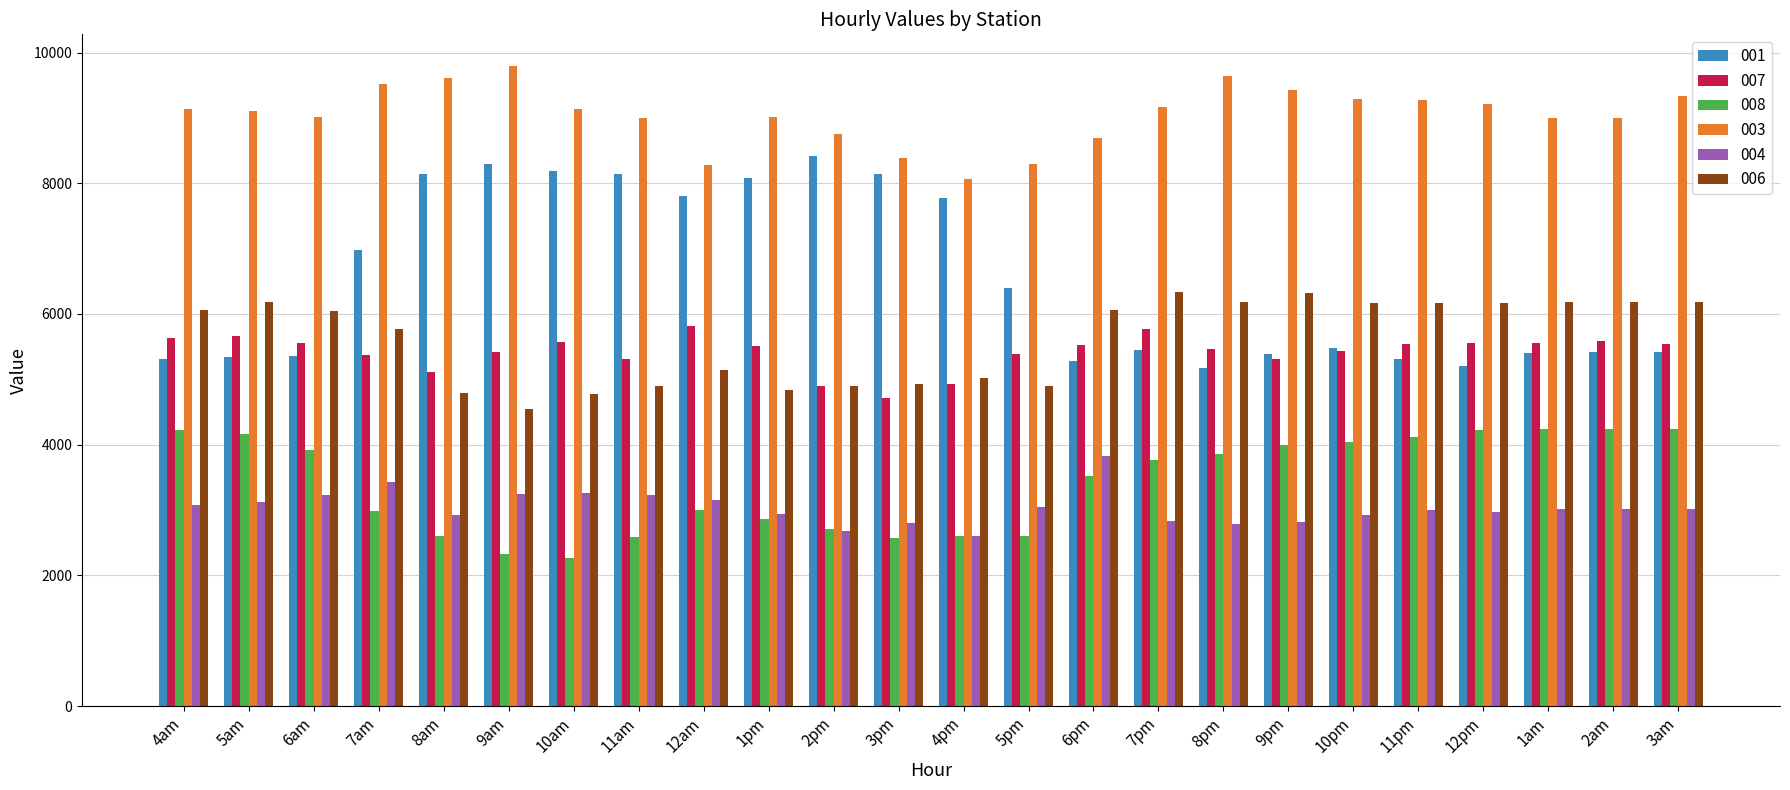

What is the approximate value of 008 at 1am?

4244.8